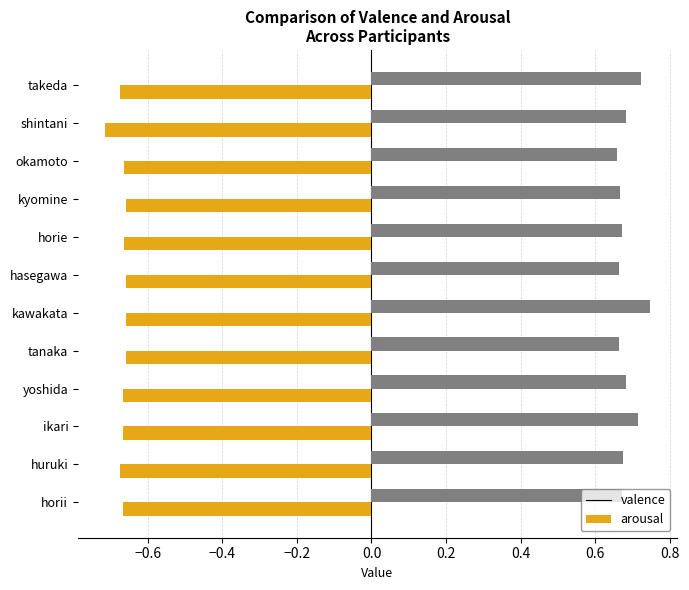

Is it true that valence equals -0.7 at okamoto?

True